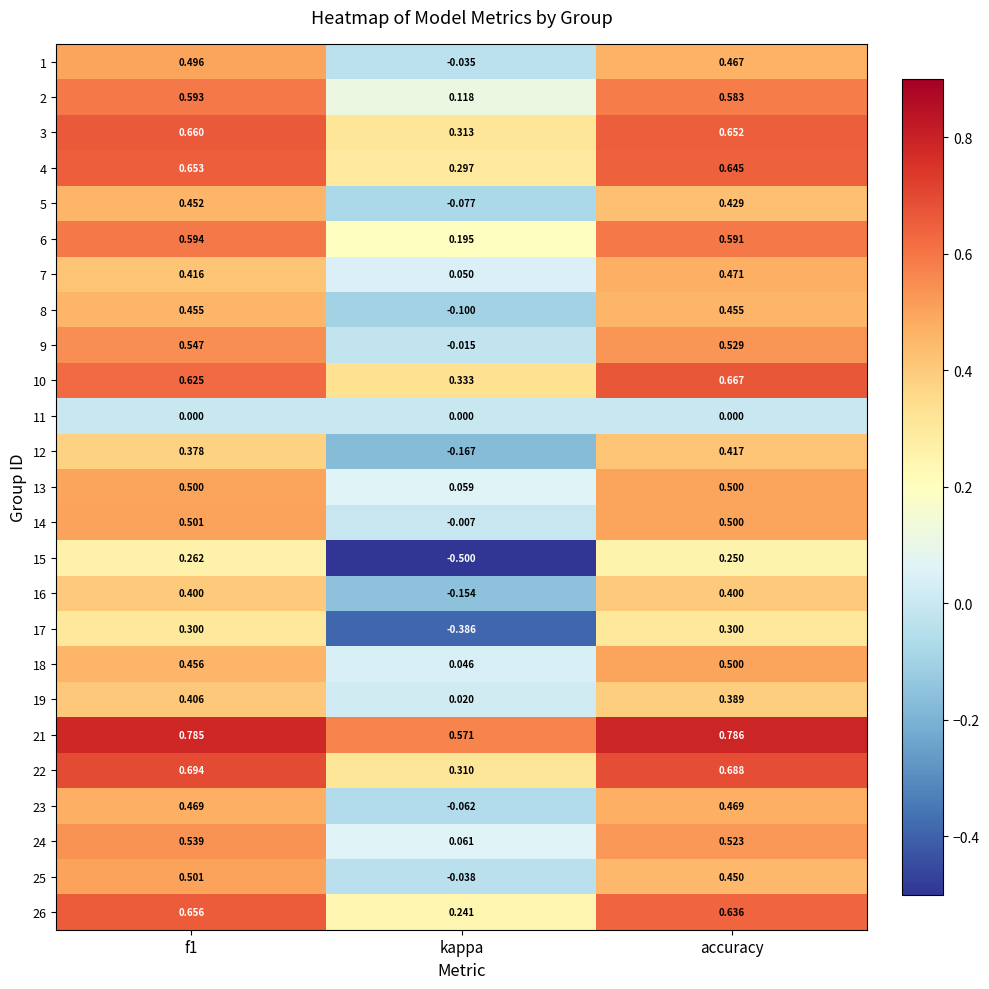

At which label is 14 closest to 0?

kappa